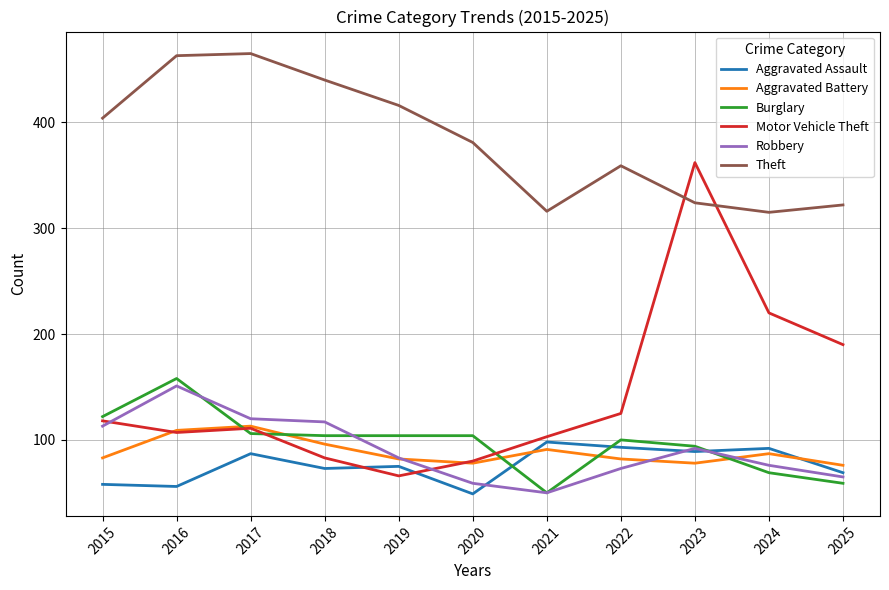

What is the difference between the Burglary values at 2017 and 2019?

2